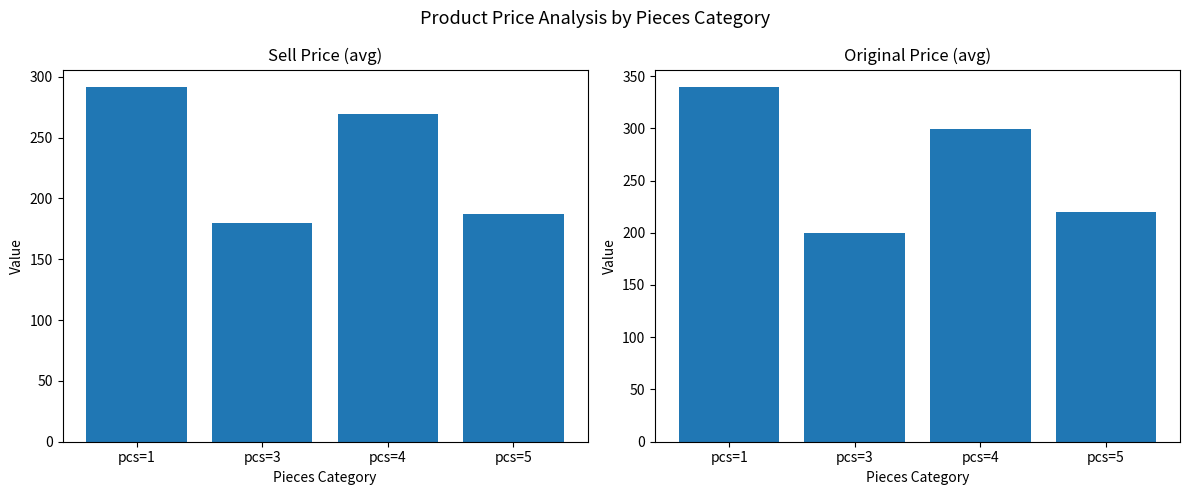

How many bars are there in each group?

2